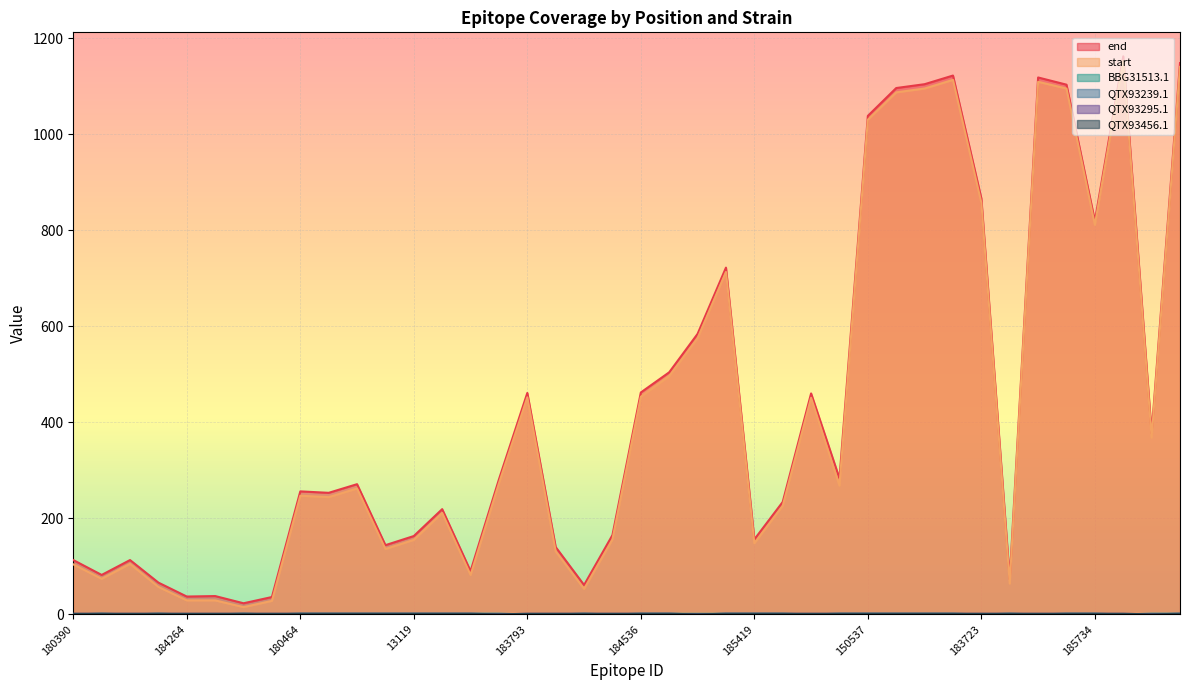

Which has a higher value, 180613 or 184299?

180613